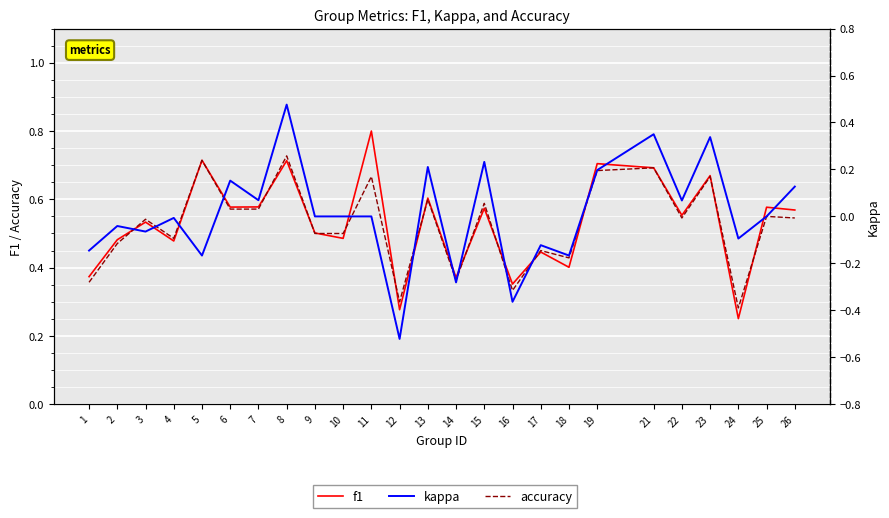

List the series in order of their peak value, lowest first.

kappa, accuracy, f1